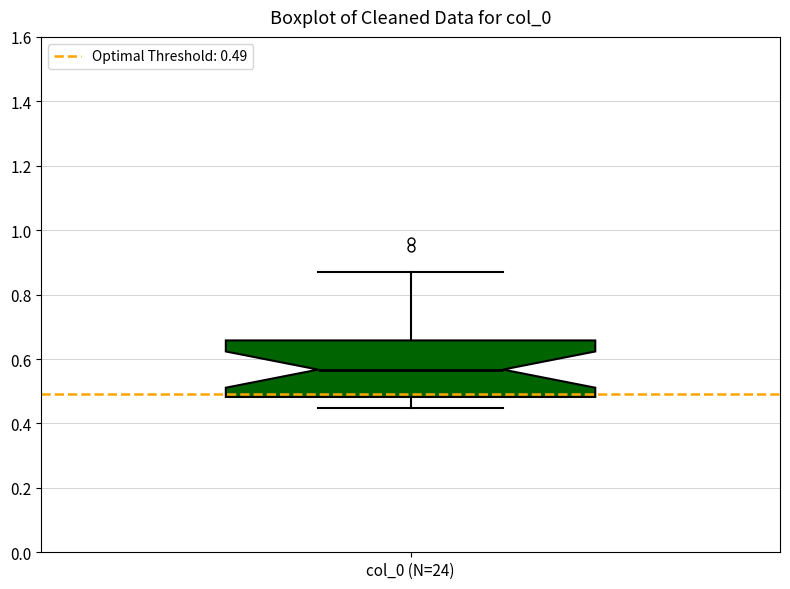

Where does the median line of the box for col_0 (N=24) sit on the y-axis? The values are not printed on the chart, so give them approximately, as read against the axis.

0.56